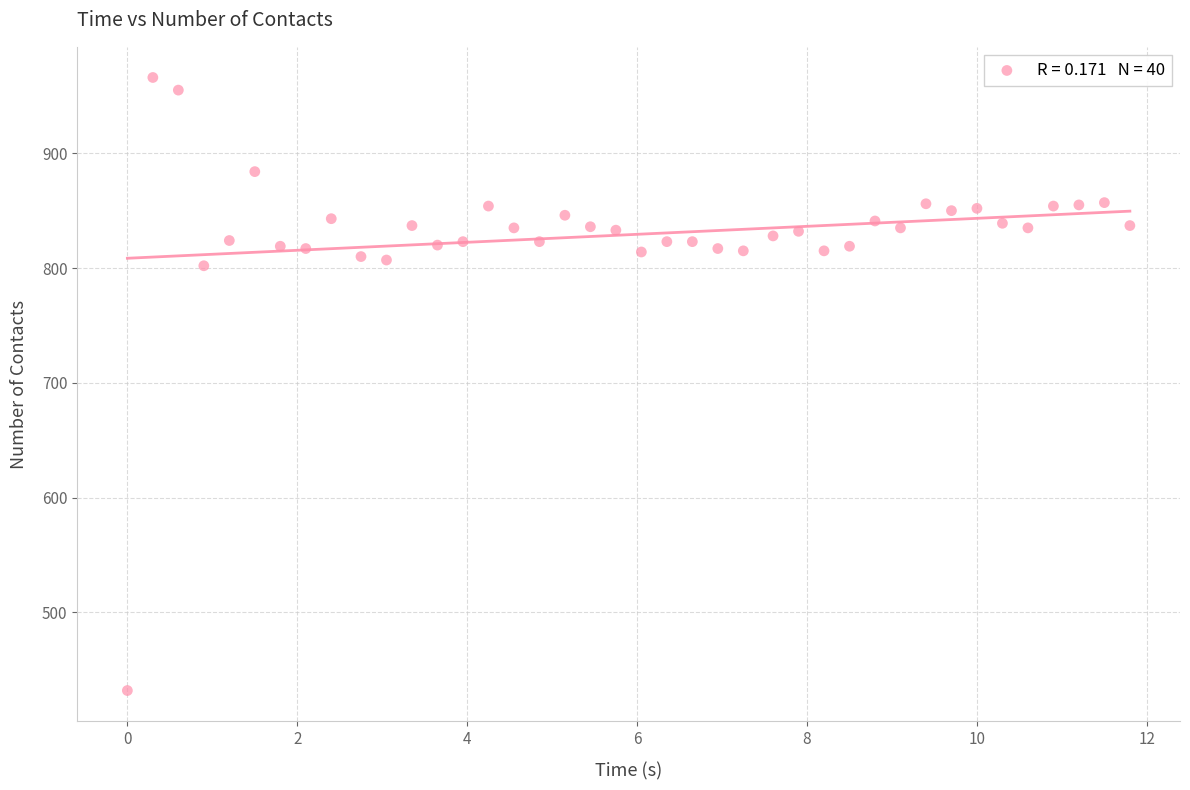

What is the range of Y values (max minus min)?

534